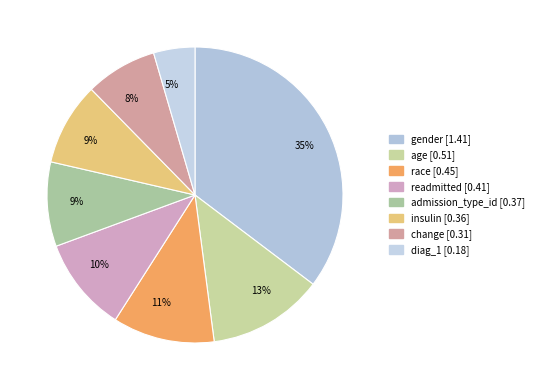

Which category has the smallest portion of the pie?

diag_1